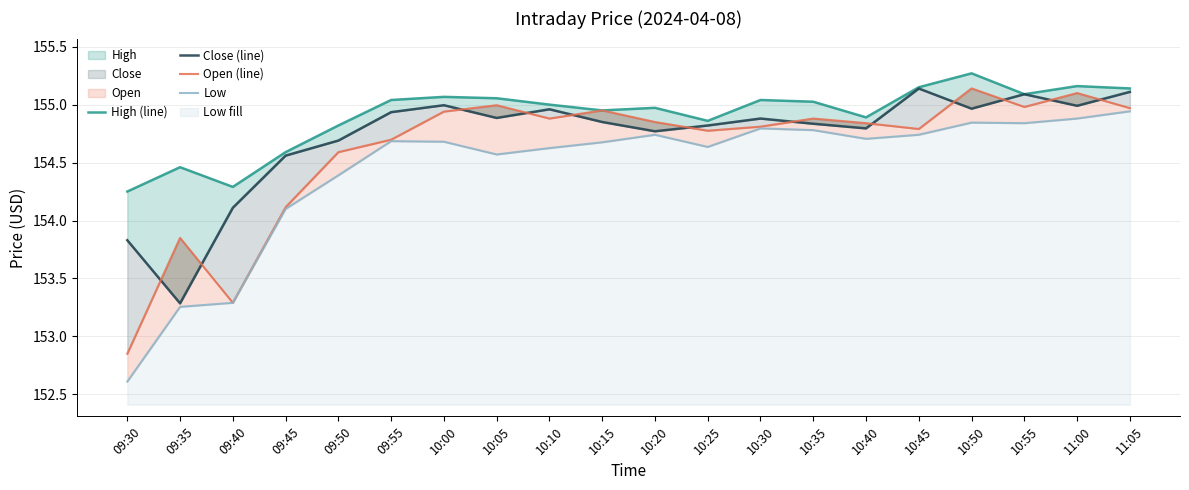

Reading left to right, extract all data points from this chart.

High (line): 09:30=154.2	09:35=154.5	09:40=154.3	09:45=154.6	09:50=154.8	09:55=155.0	10:00=155.1	10:05=155.1	10:10=155.0	10:15=154.9	10:20=155.0	10:25=154.9	10:30=155.0	10:35=155.0	10:40=154.9	10:45=155.1	10:50=155.3	10:55=155.1	11:00=155.2	11:05=155.1
Close (line): 09:30=153.8	09:35=153.3	09:40=154.1	09:45=154.6	09:50=154.7	09:55=154.9	10:00=155.0	10:05=154.9	10:10=155.0	10:15=154.9	10:20=154.8	10:25=154.8	10:30=154.9	10:35=154.8	10:40=154.8	10:45=155.1	10:50=155.0	10:55=155.1	11:00=155.0	11:05=155.1
Open (line): 09:30=152.9	09:35=153.9	09:40=153.3	09:45=154.1	09:50=154.6	09:55=154.7	10:00=154.9	10:05=155.0	10:10=154.9	10:15=154.9	10:20=154.9	10:25=154.8	10:30=154.8	10:35=154.9	10:40=154.8	10:45=154.8	10:50=155.1	10:55=155.0	11:00=155.1	11:05=155.0
Low: 09:30=152.6	09:35=153.3	09:40=153.3	09:45=154.1	09:50=154.4	09:55=154.7	10:00=154.7	10:05=154.6	10:10=154.6	10:15=154.7	10:20=154.7	10:25=154.6	10:30=154.8	10:35=154.8	10:40=154.7	10:45=154.7	10:50=154.8	10:55=154.8	11:00=154.9	11:05=154.9